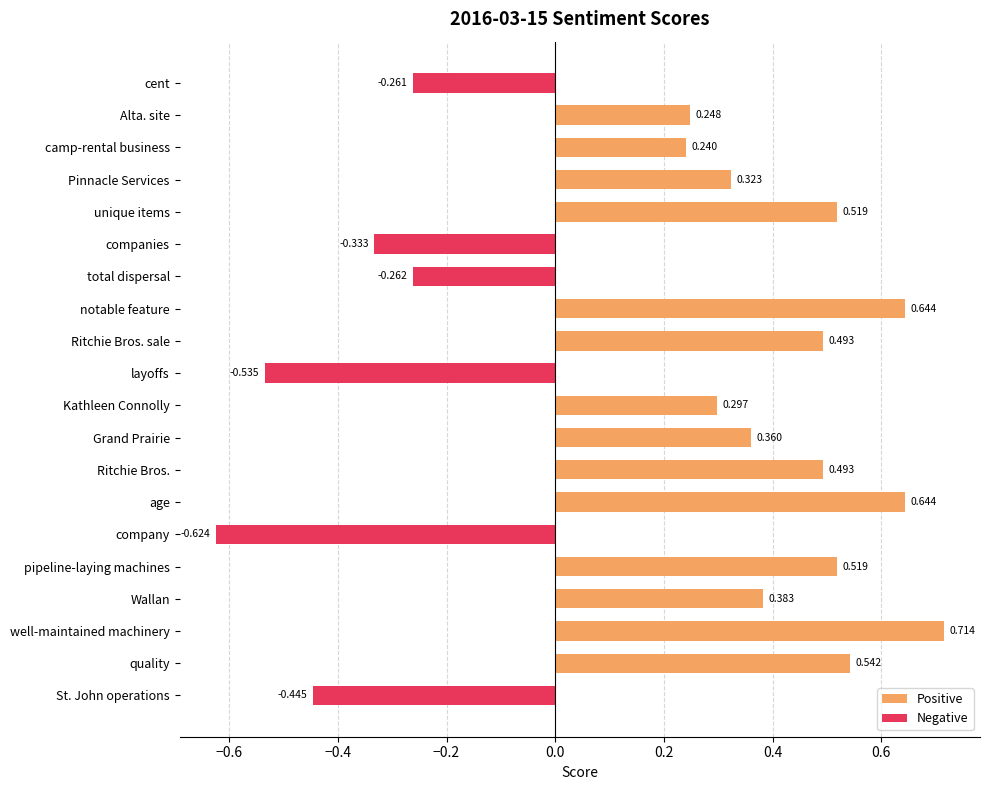

What is the average value of the Positive series?

0.3